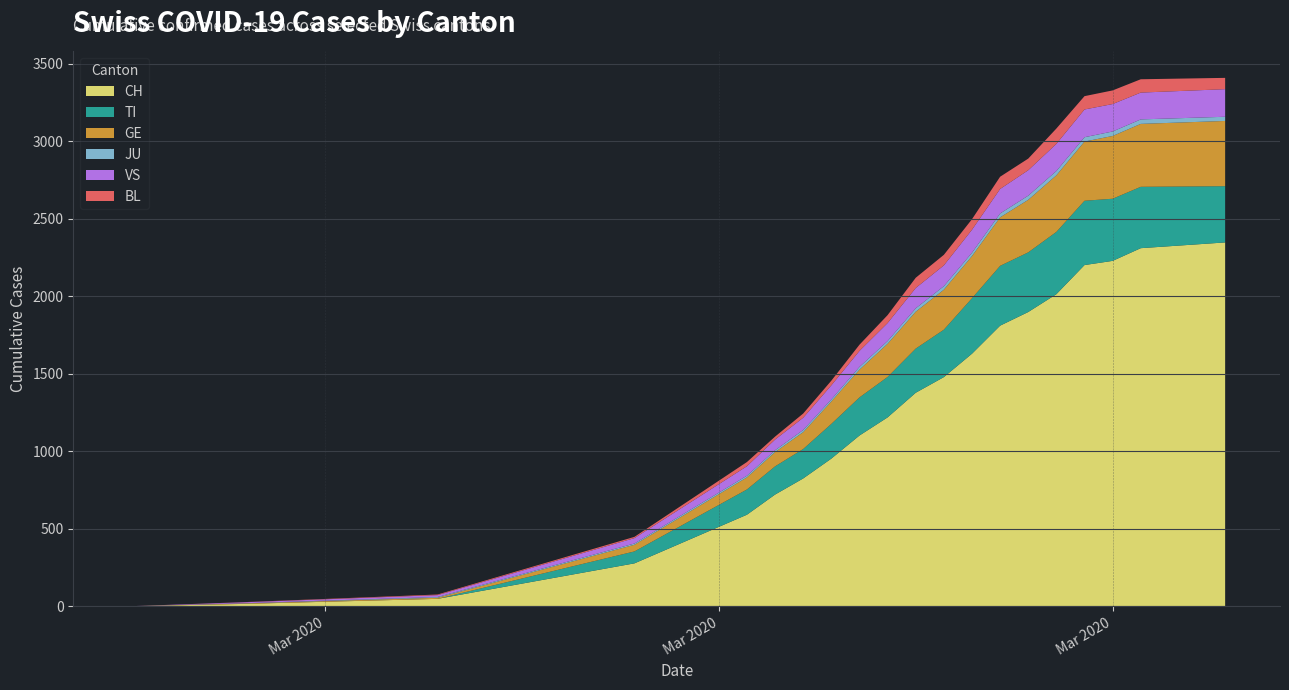

What is the maximum value for CH?

2348